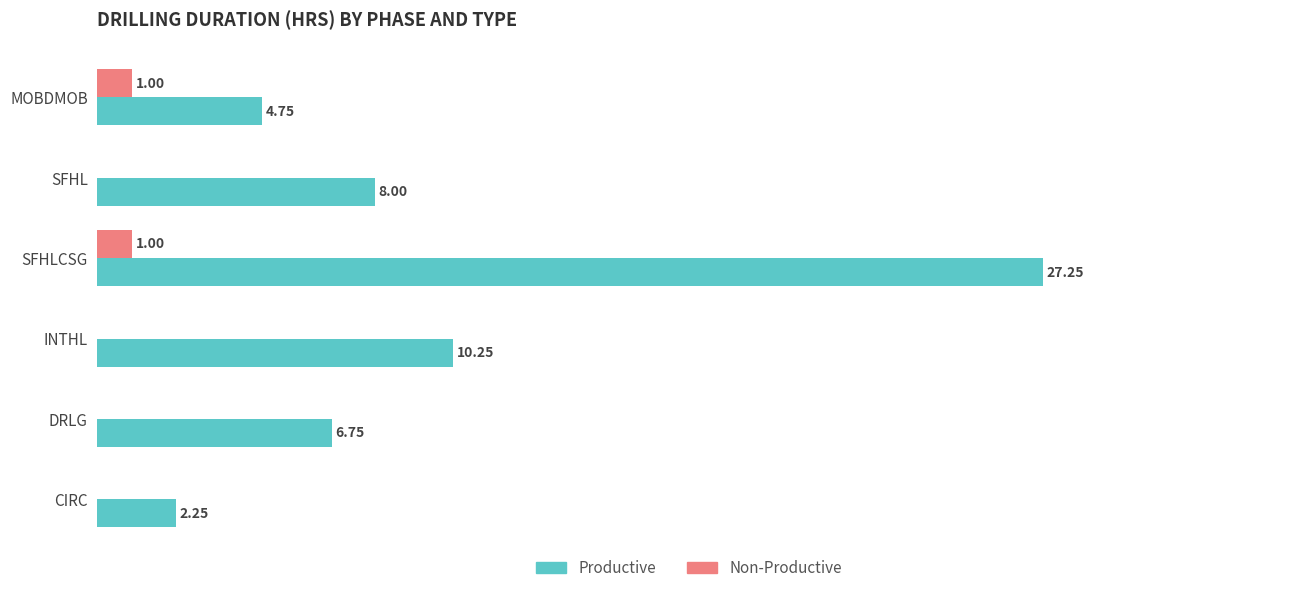

Which category has the highest value in the Productive series?

SFHLCSG